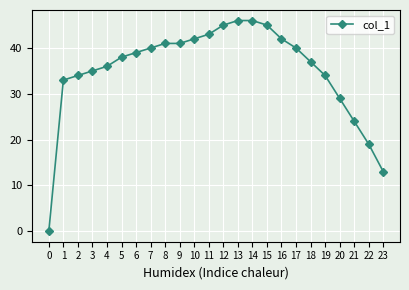

What is the greatest value displayed?

46